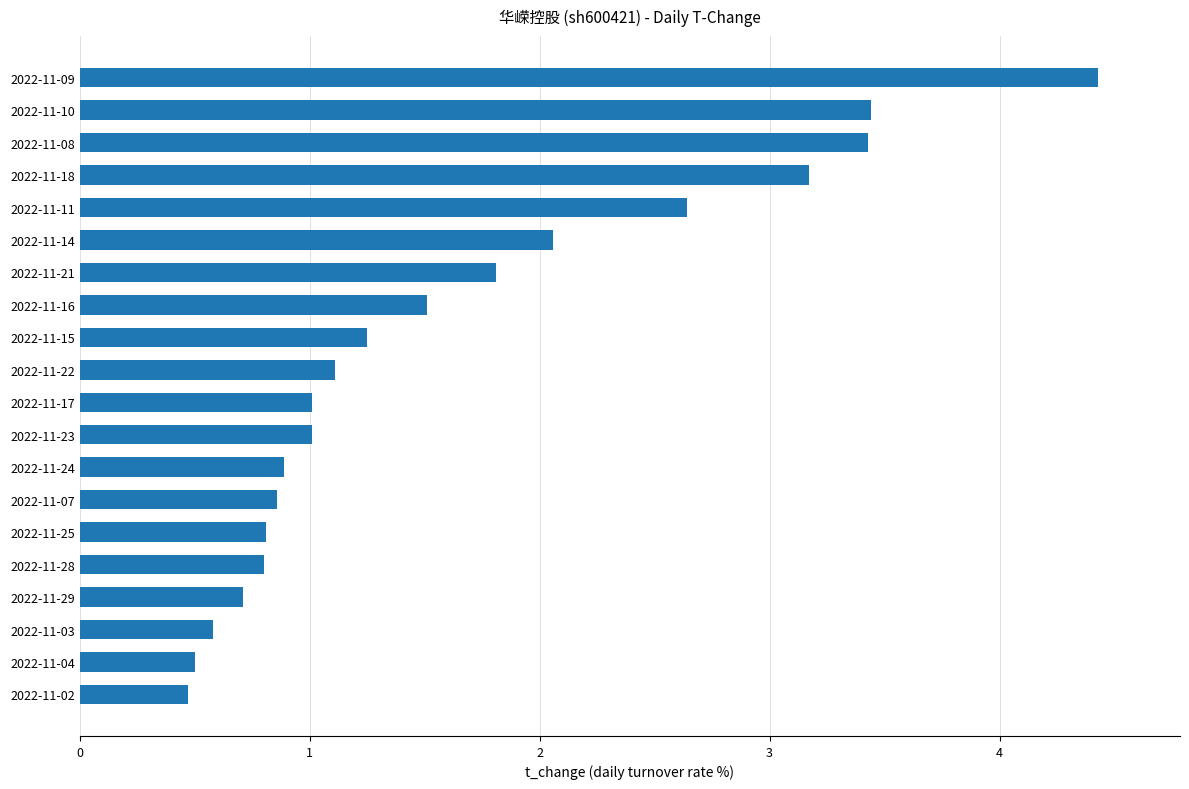

What is the difference between the second highest and second lowest values?

2.9